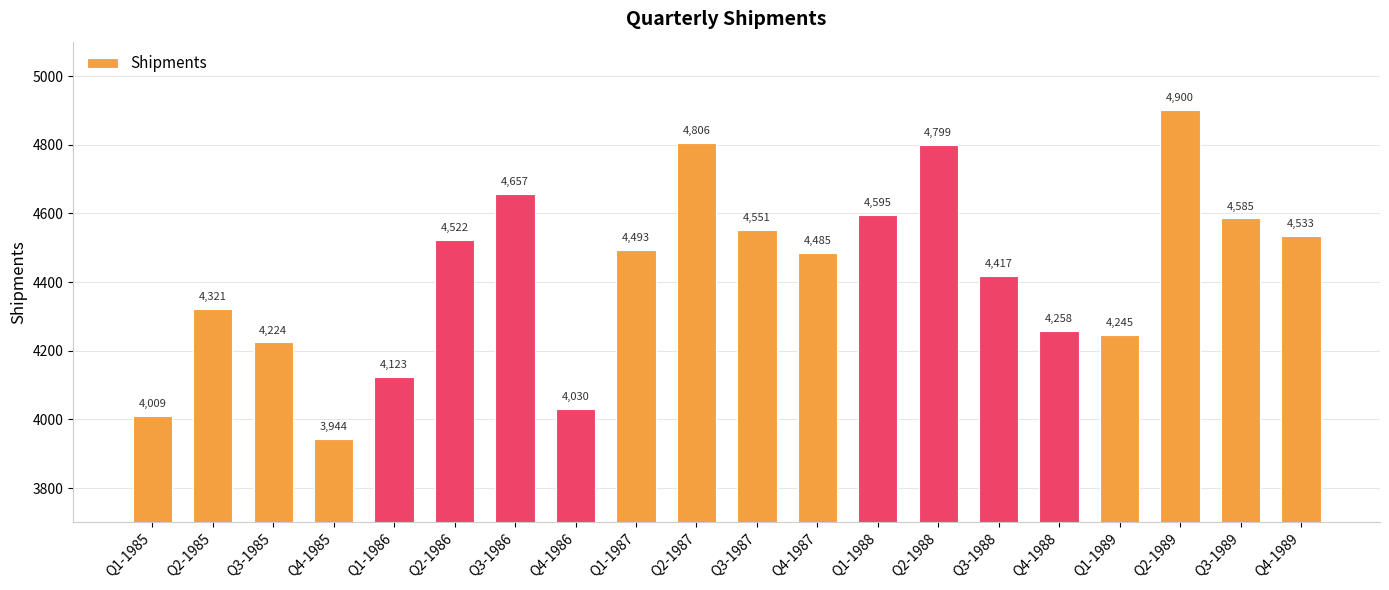

How many series are shown in this chart?

1